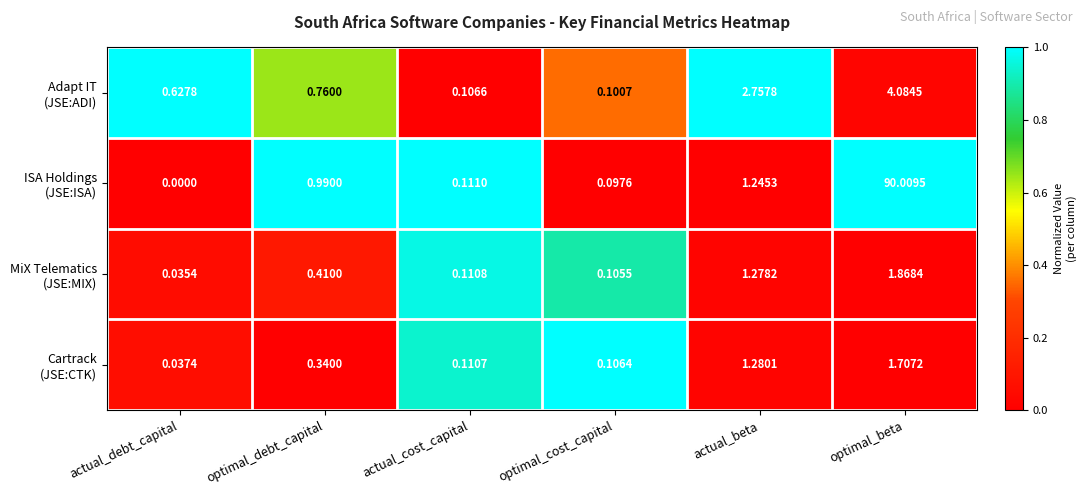

At which category does the chart reach its peak across all series?

optimal_beta